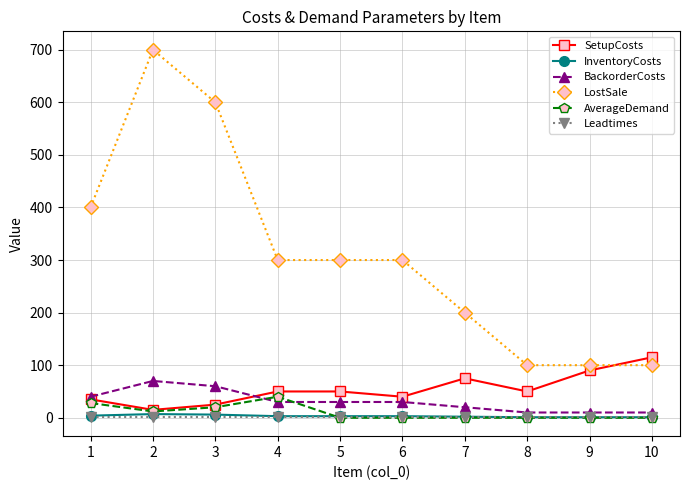

Which series changed the most between 4 and 8?

LostSale